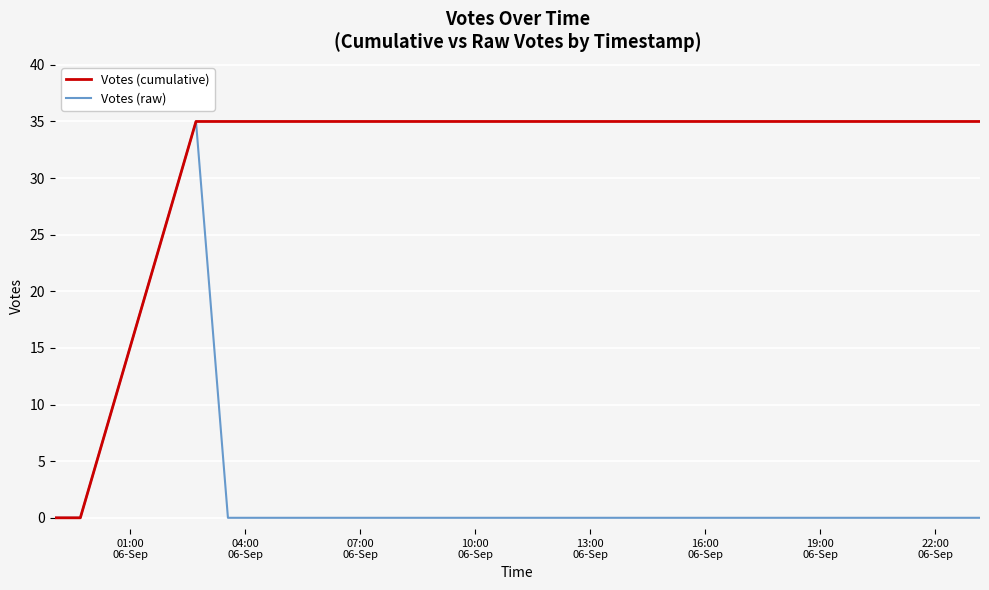

How many data points in Votes (raw) are above 0?

1